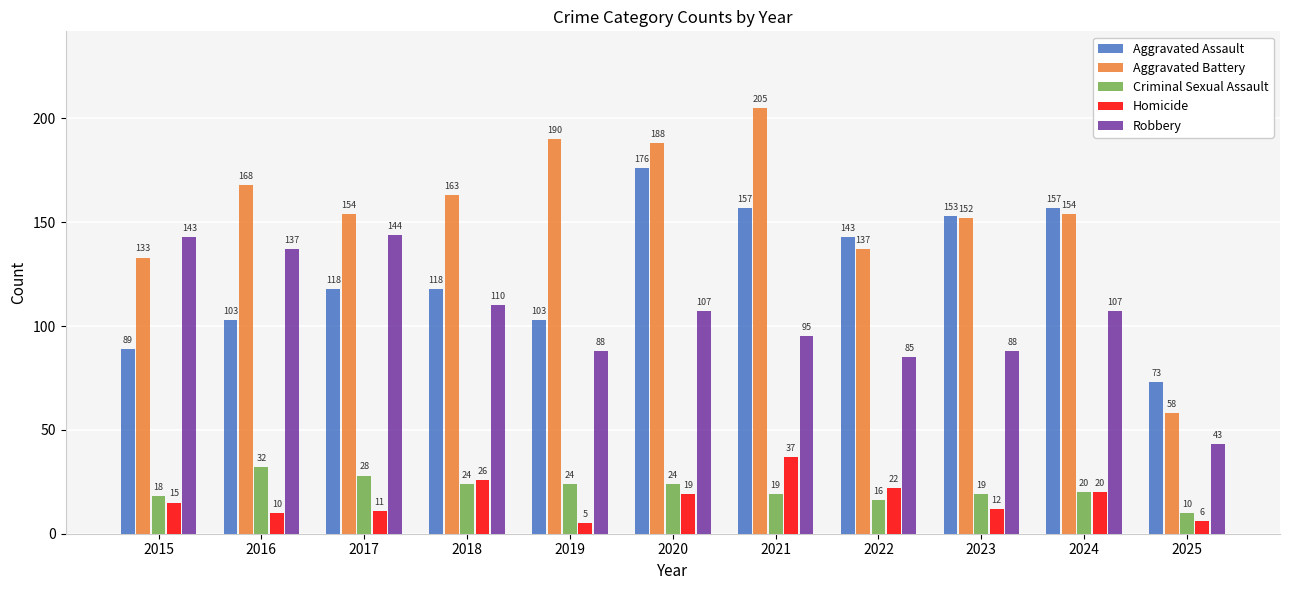

Reading left to right, list all the values displayed in this chart.

Aggravated Assault: 89	103	118	118	103	176	157	143	153	157	73
Aggravated Battery: 133	168	154	163	190	188	205	137	152	154	58
Criminal Sexual Assault: 18	32	28	24	24	24	19	16	19	20	10
Homicide: 15	10	11	26	5	19	37	22	12	20	6
Robbery: 143	137	144	110	88	107	95	85	88	107	43